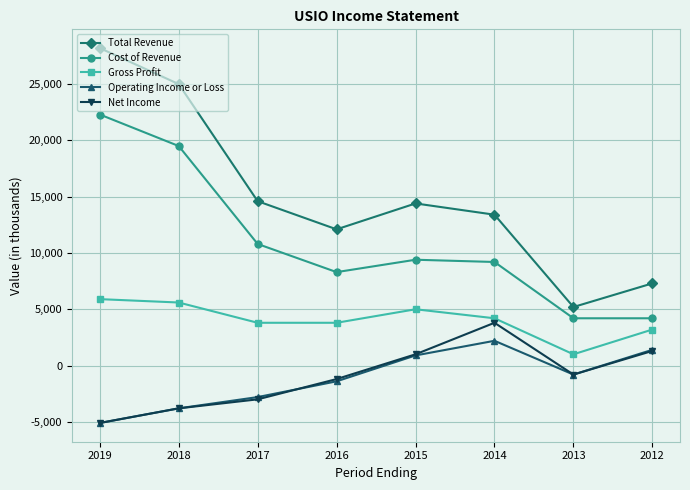

What is the value of the Operating Income or Loss point at the 2nd from the left?

-3800